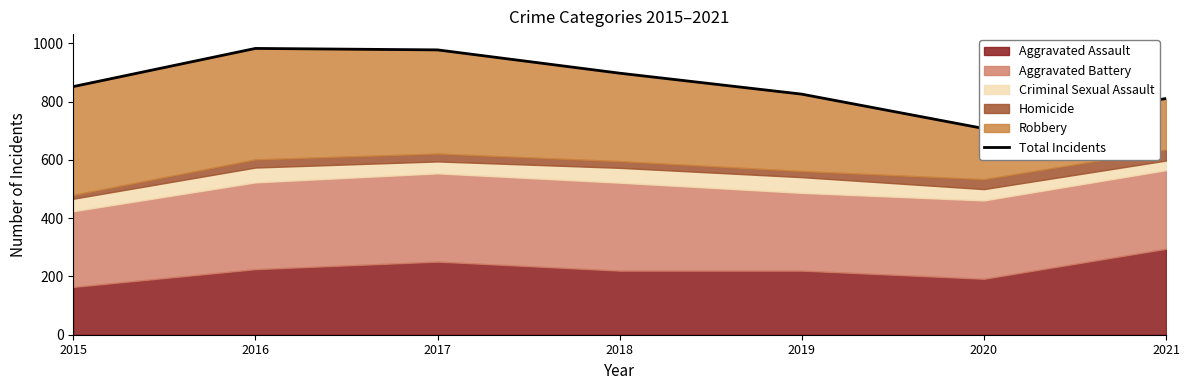

What is the change in value from 2017 to 2020?

-270